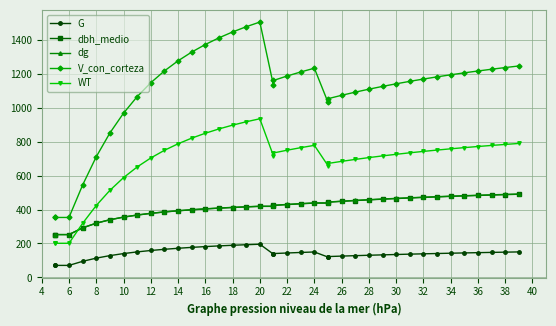

Rank the series by their maximum value, from lowest to highest.

G, dbh_medio, dg, WT, V_con_corteza